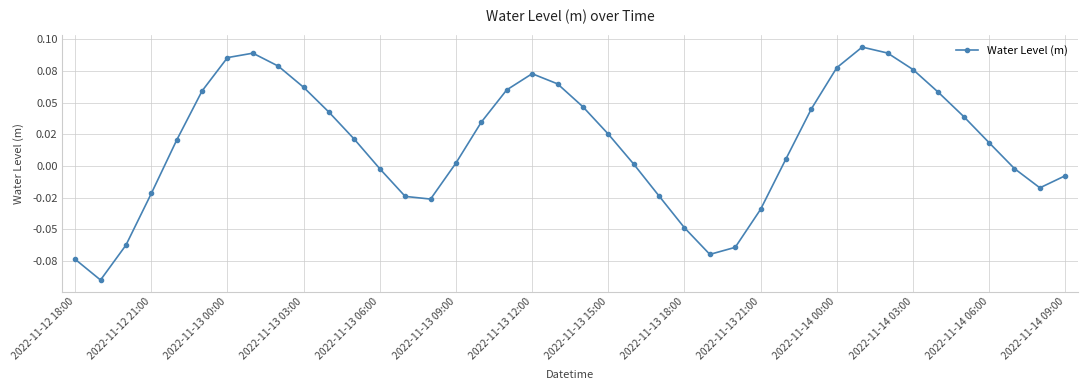

How many interior local valleys (lower than both neighbors) does the data have?

4